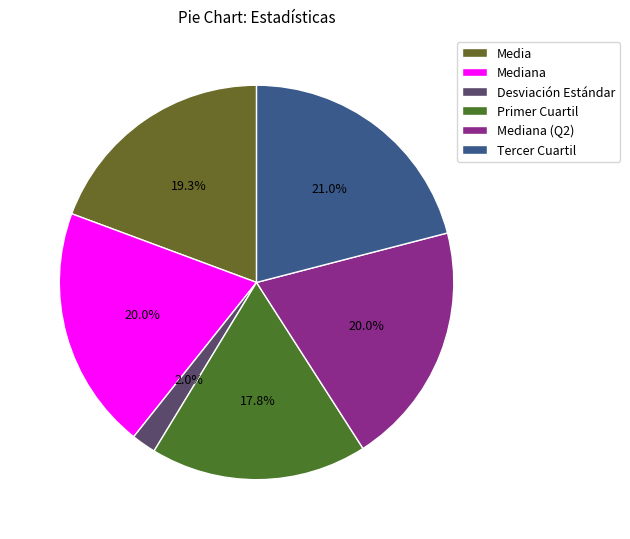

To the nearest percent, what is the difference between the Desviación Estándar and Tercer Cuartil slice percentages?

19%